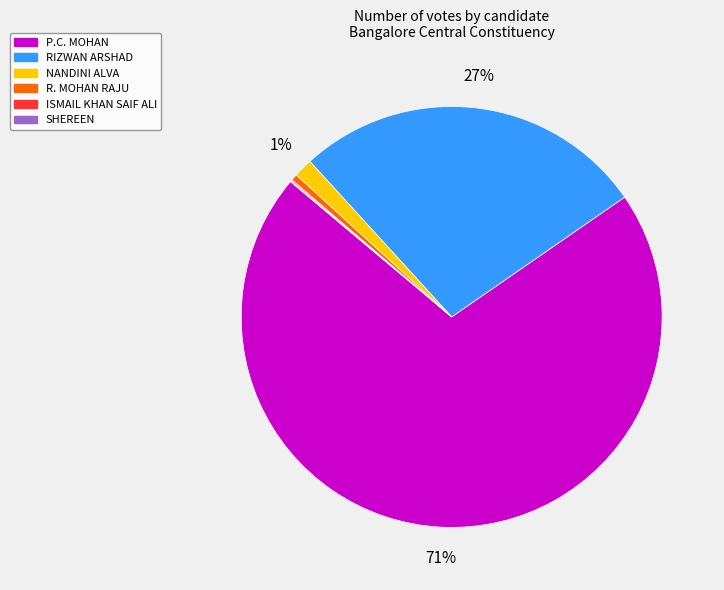

To the nearest percent, what is the average slice percentage?

17%